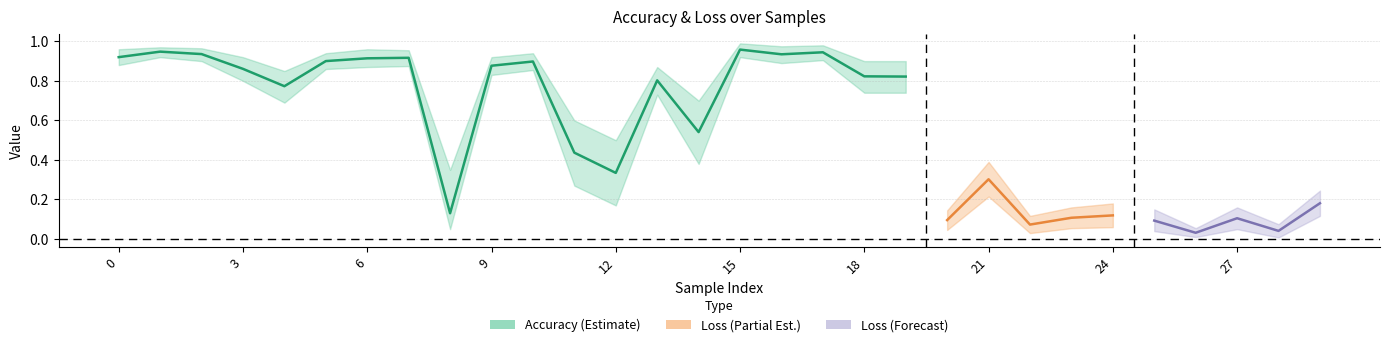

Where is the first local minimum for acc_lower?

4